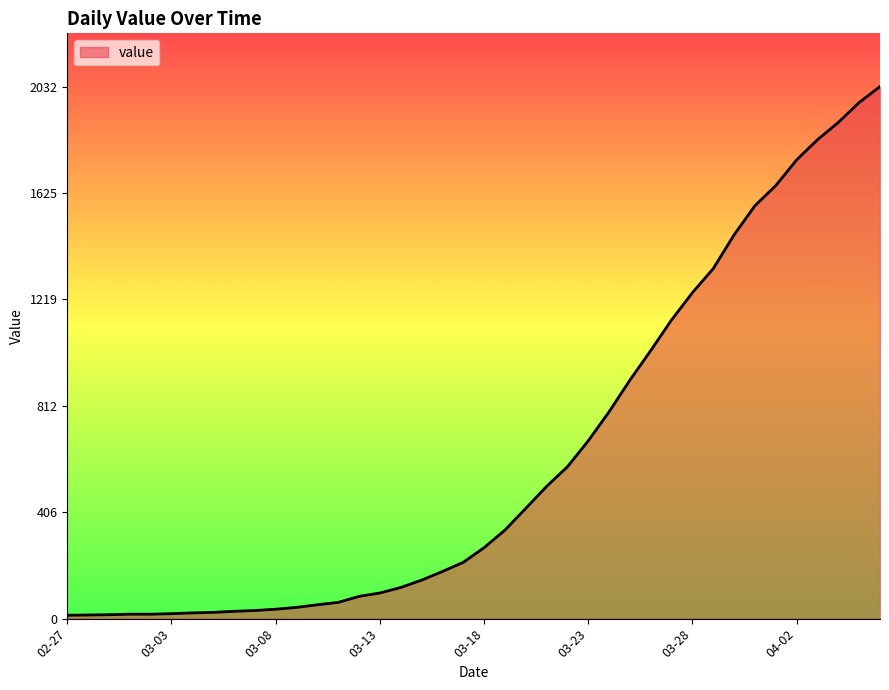

What is the greatest value displayed?

2032